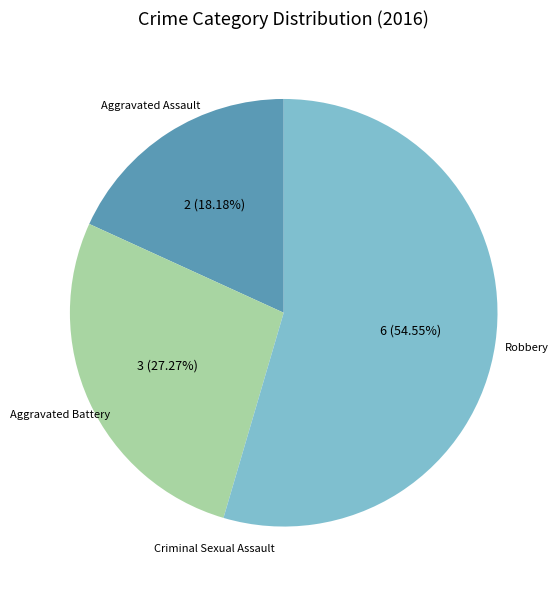

Is there a majority slice in this chart?

Yes